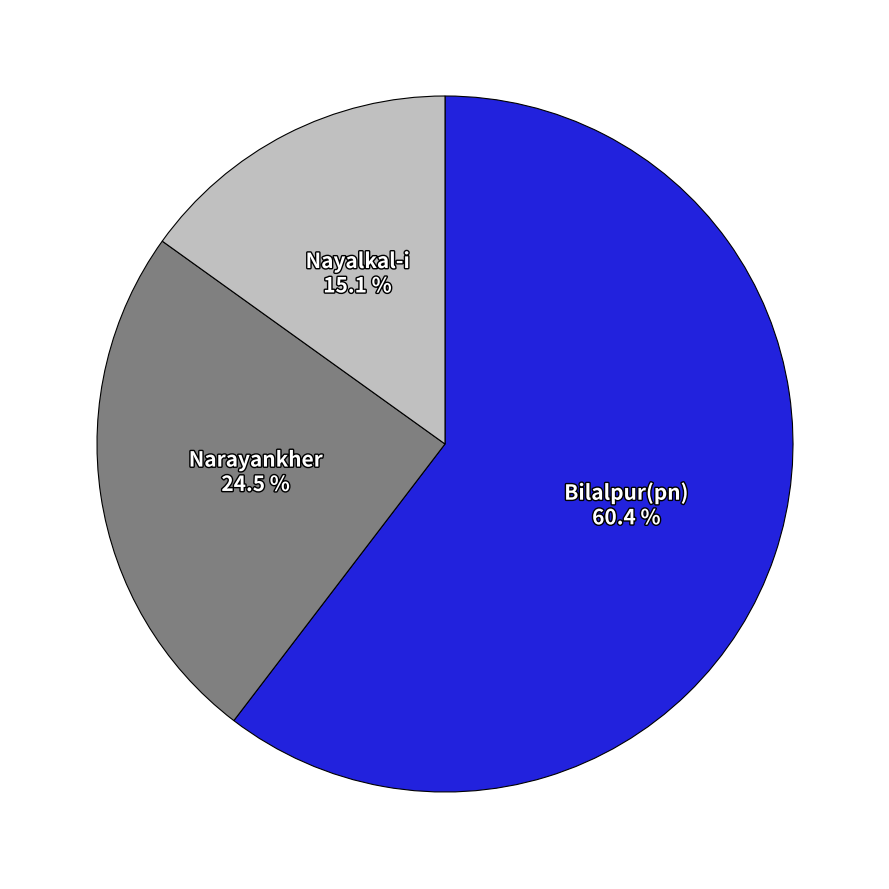

Is there any slice that represents more than half of the pie?

Yes